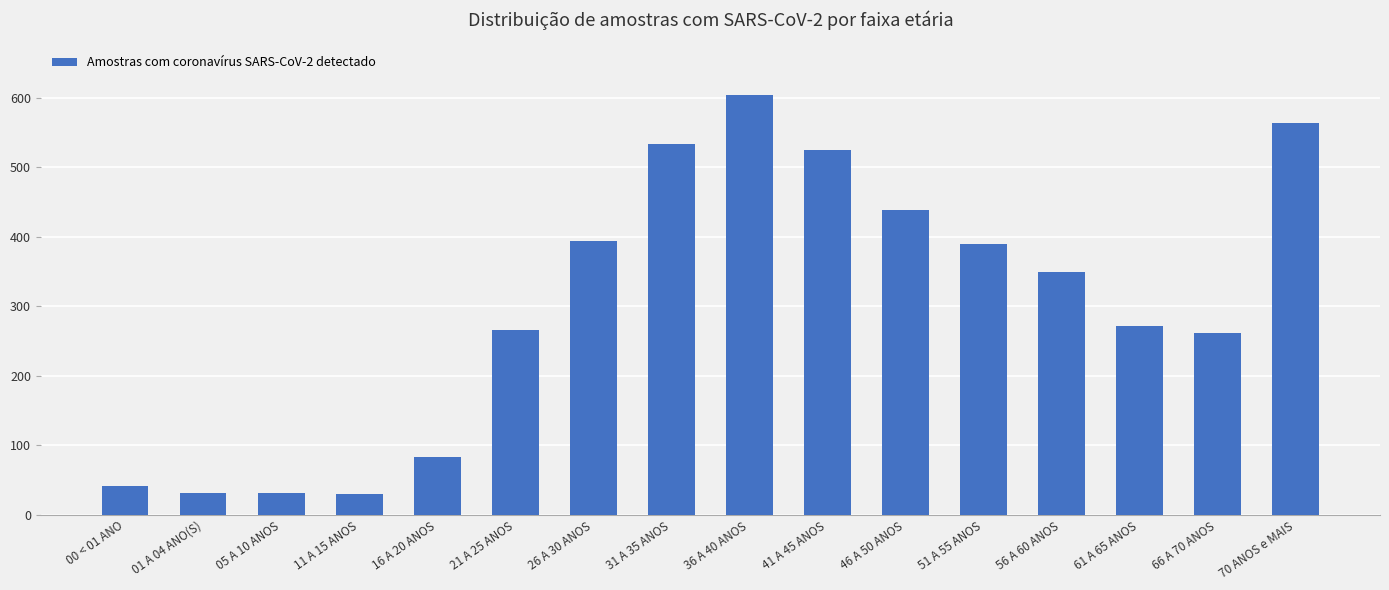

What is the label of the 5th bar from the left?

16 A 20 ANOS